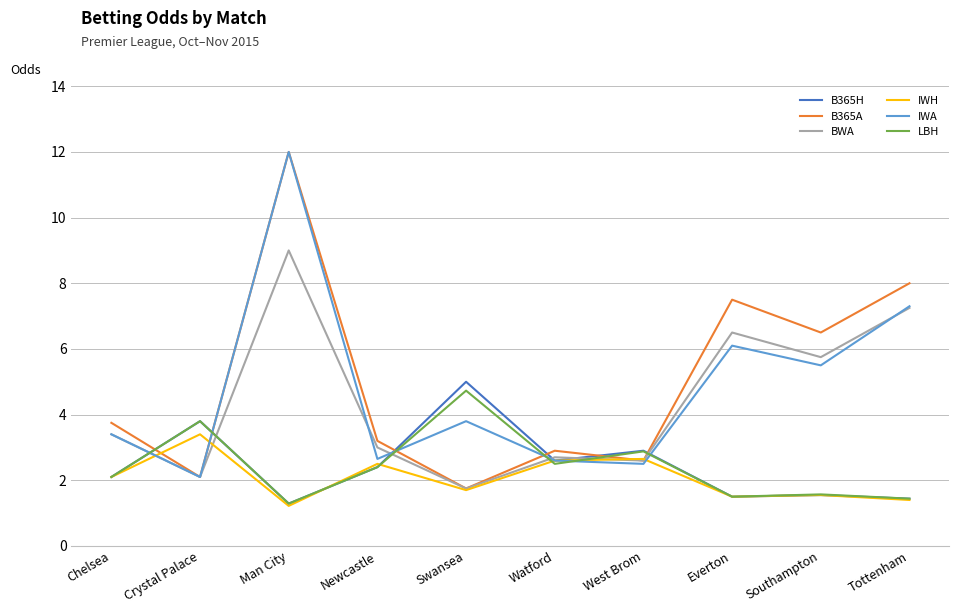

What are all the series names shown in the legend?

B365H, B365A, BWA, IWH, IWA, LBH